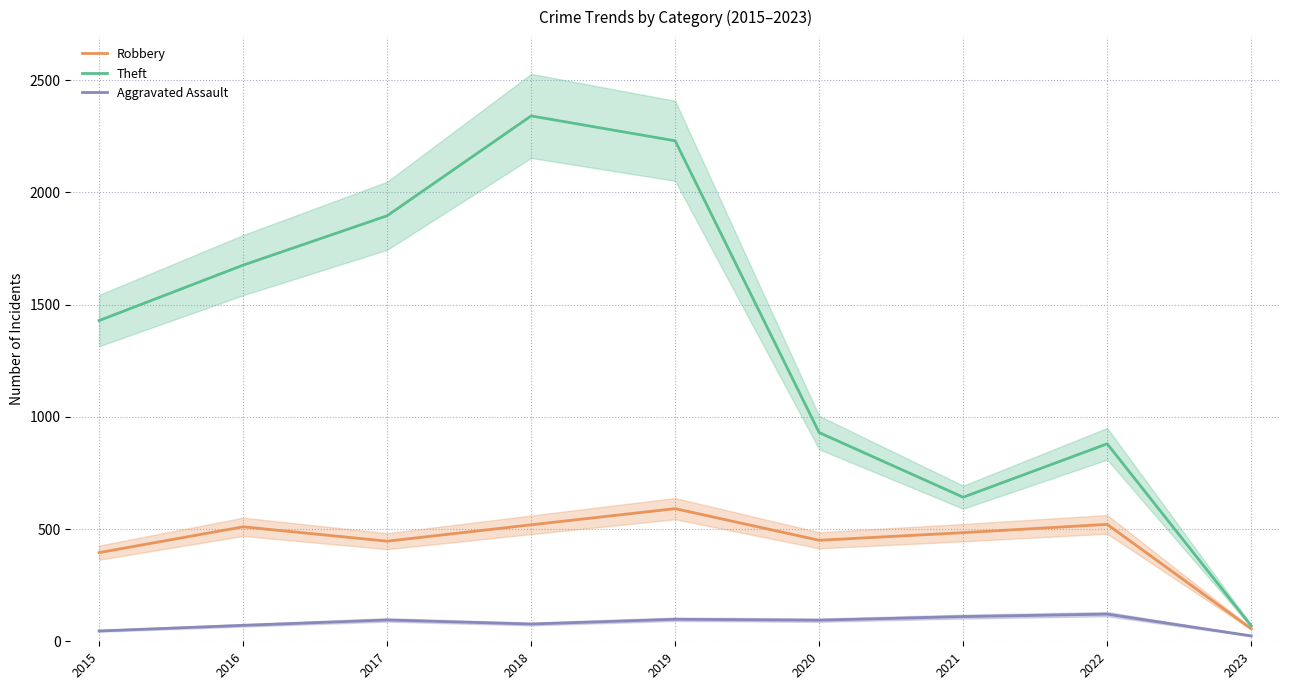

True or false: Aggravated Assault and Robbery cross at least once.

False